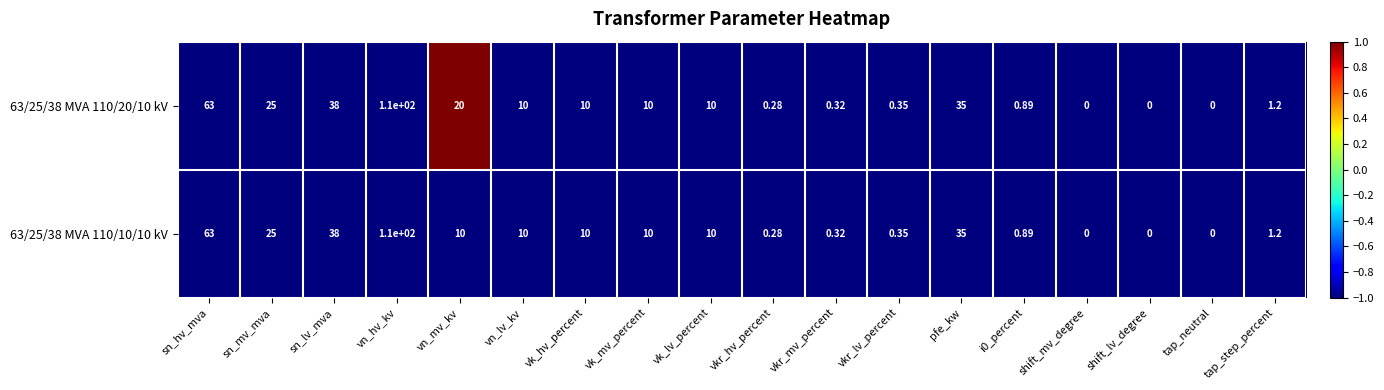

At which label is 63/25/38 MVA 110/10/10 kV closest to 55?

sn_hv_mva